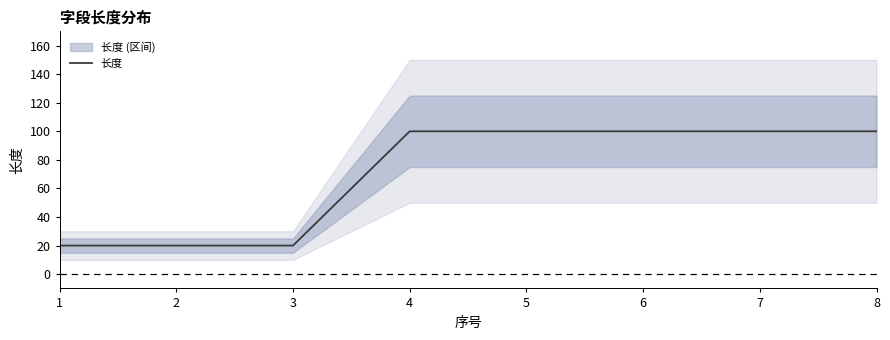

How many lines are shown in the chart?

1